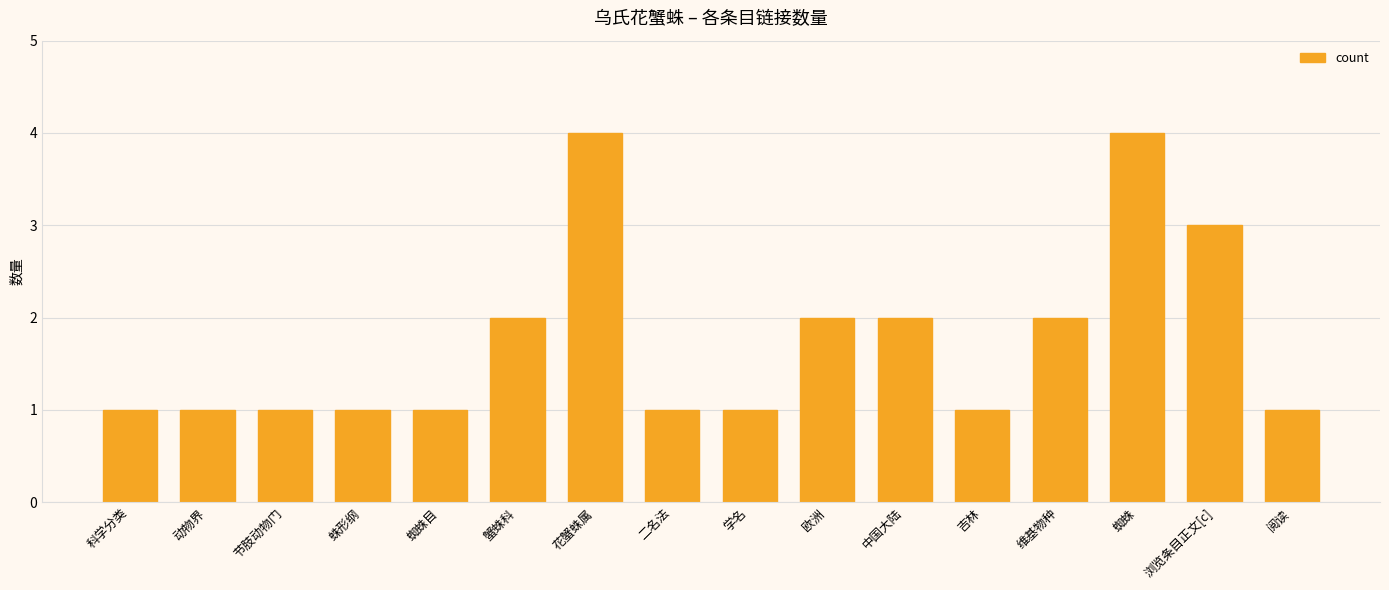

What is the minimum value shown in the chart?

1